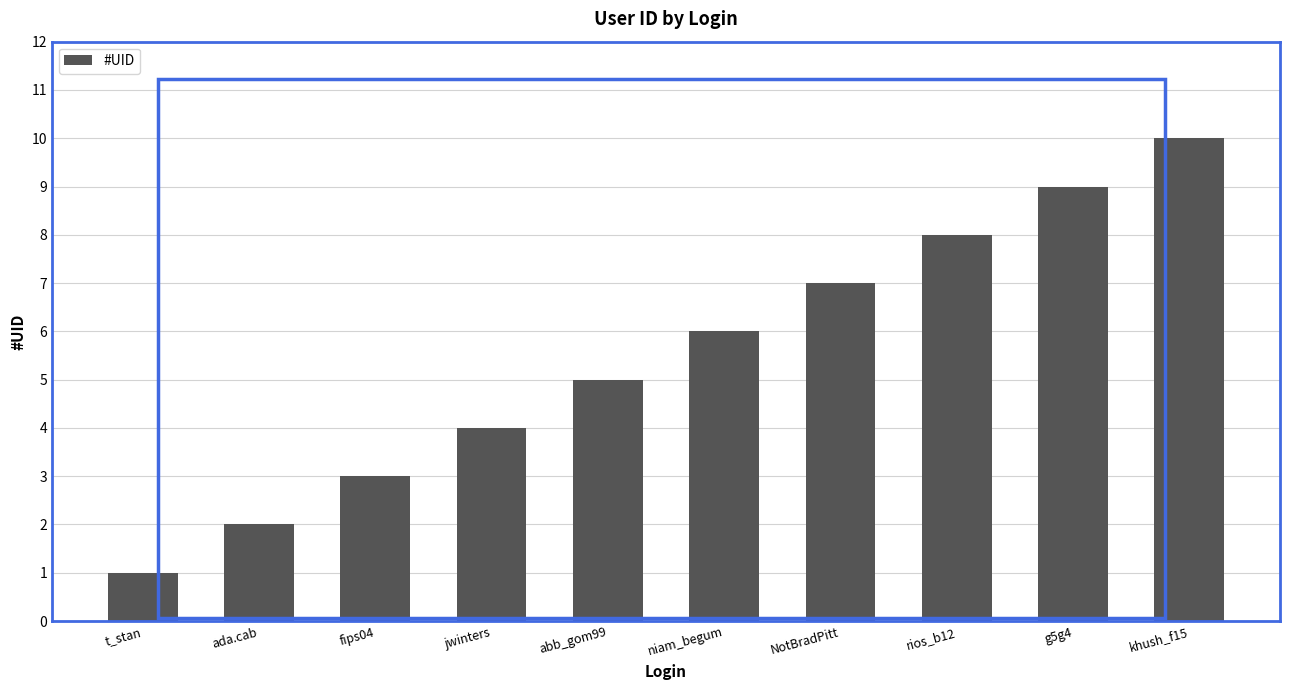

Which category has the lowest value across all series?

t_stan